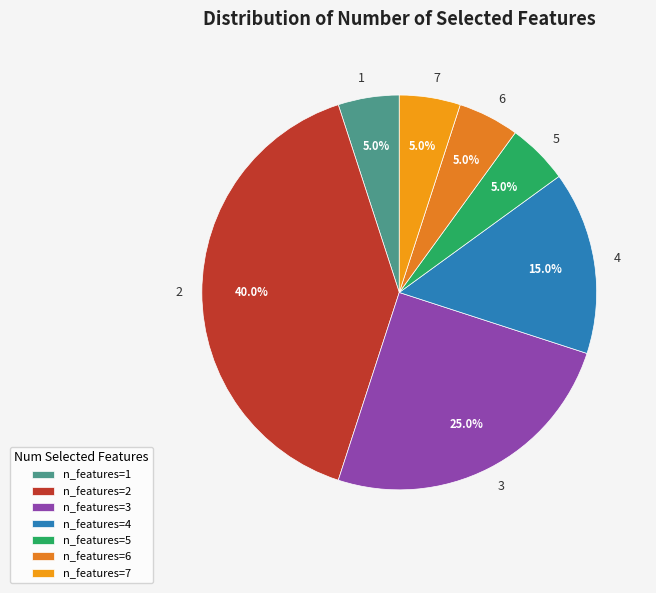

Is the sum of 2 and 5 greater than half?

No